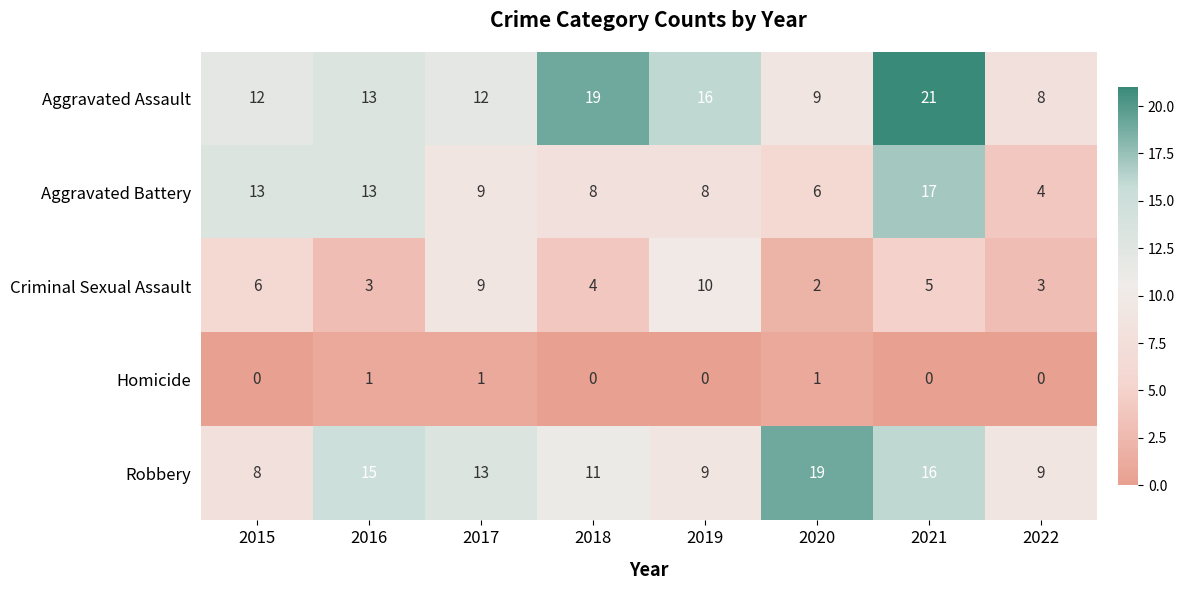

At which label is Aggravated Battery closest to 10?

2017